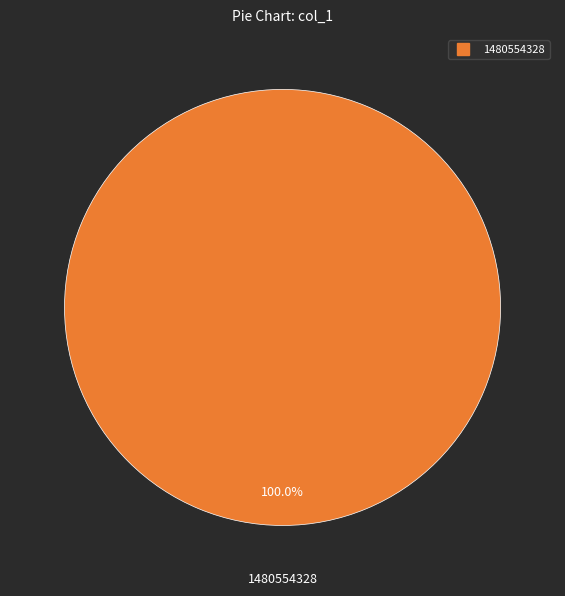

Does any single category account for the majority?

Yes